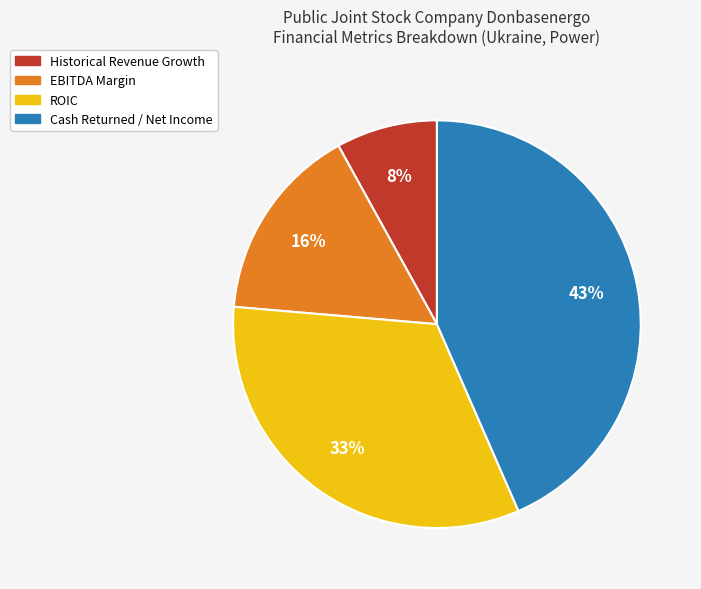

To the nearest percent, what is the average slice percentage?

25%